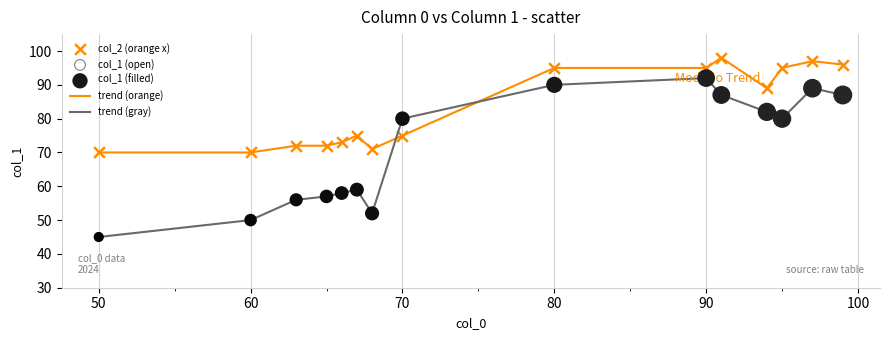

Which series has the largest range (max minus min)?

trend (gray)